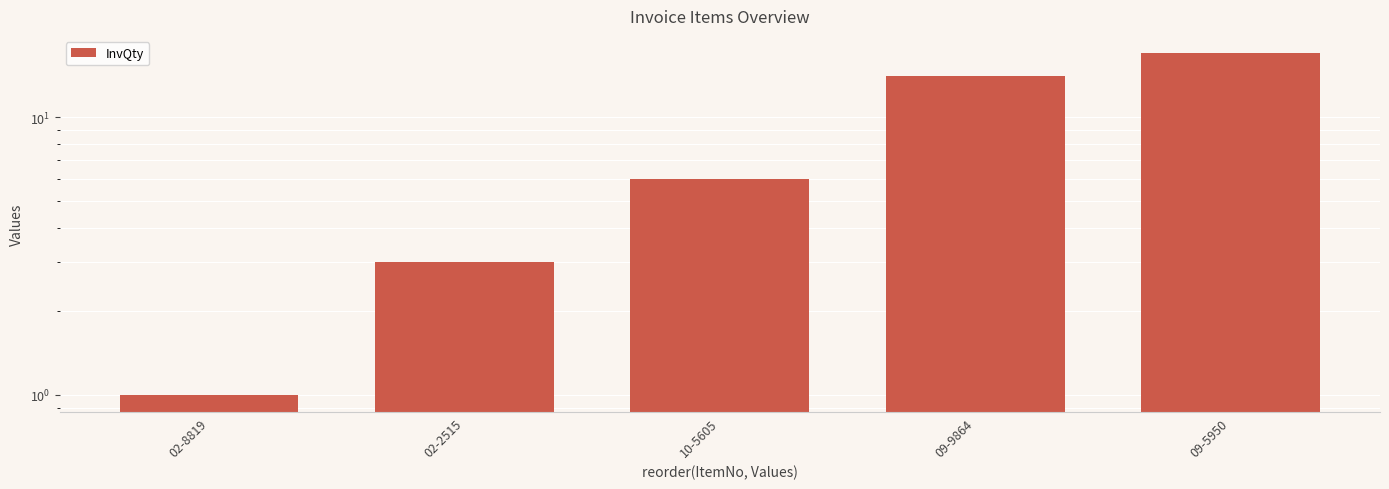

Where does the data first go above 6?

09-9864